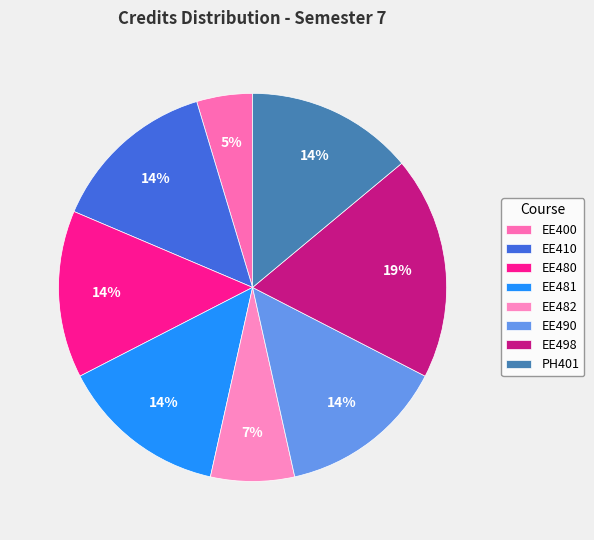

True or false: EE410 accounts for 22% of the total.

False